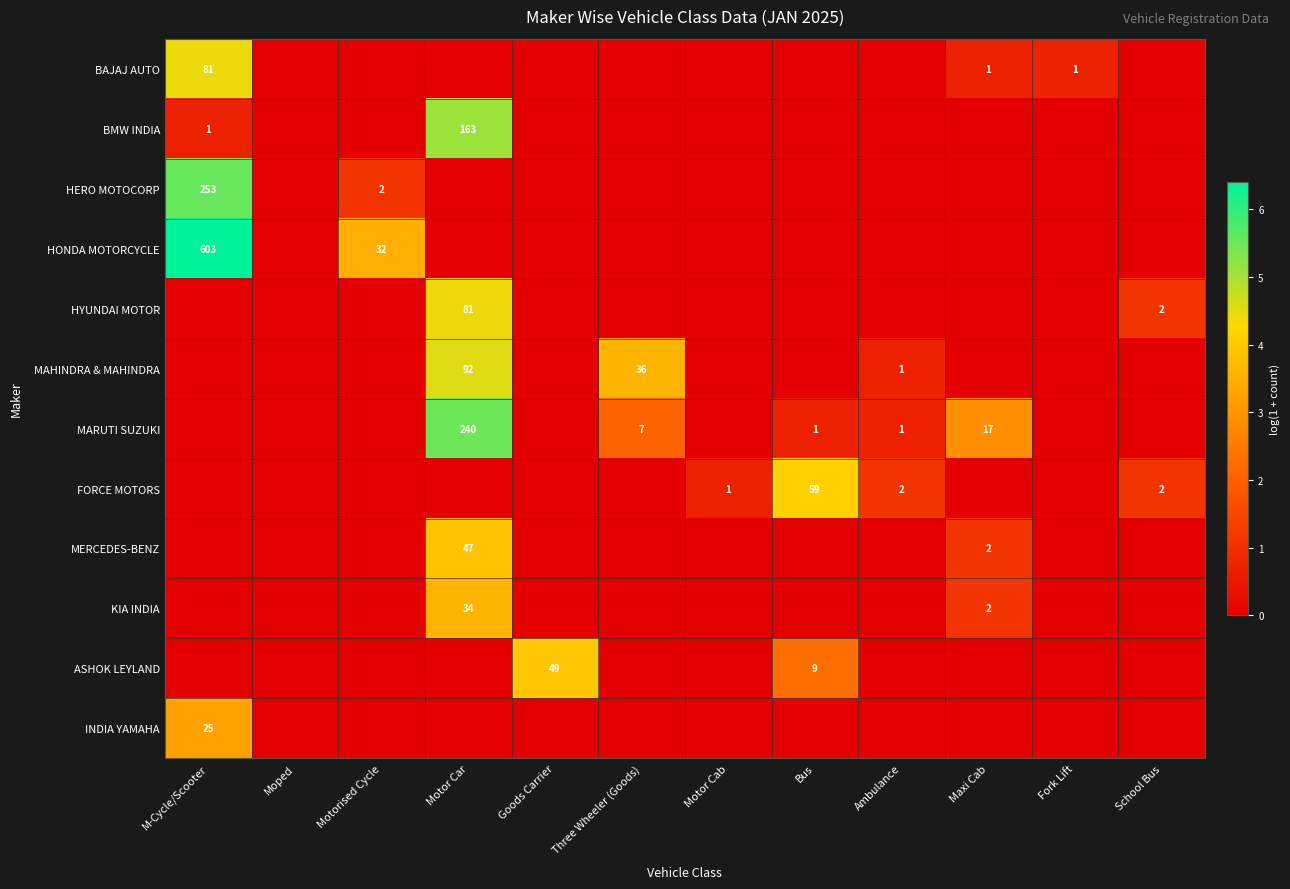

Is it true that MAHINDRA & MAHINDRA equals 1 at Ambulance?

True